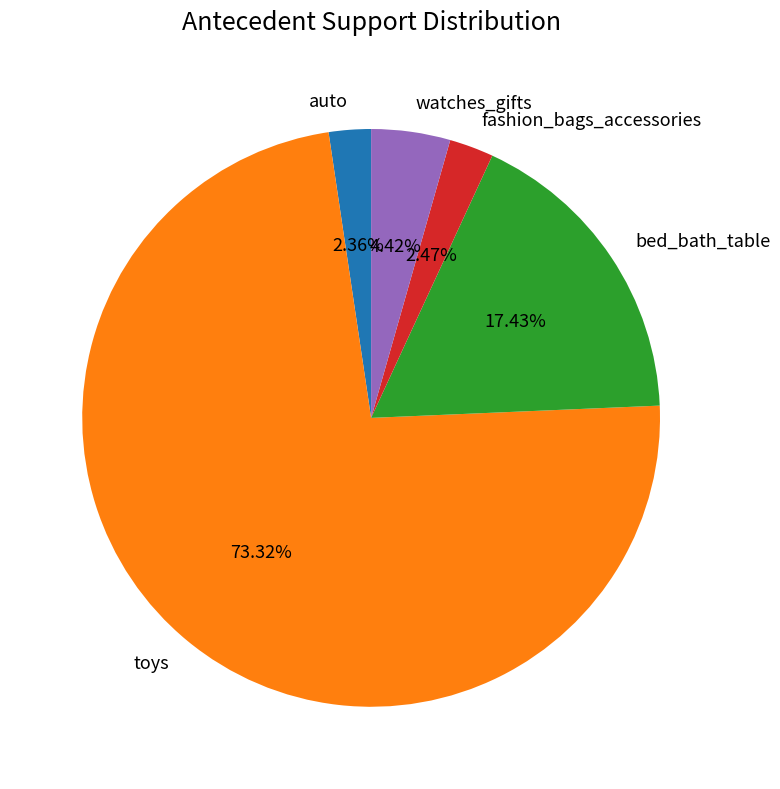

Which slice is the largest?

toys